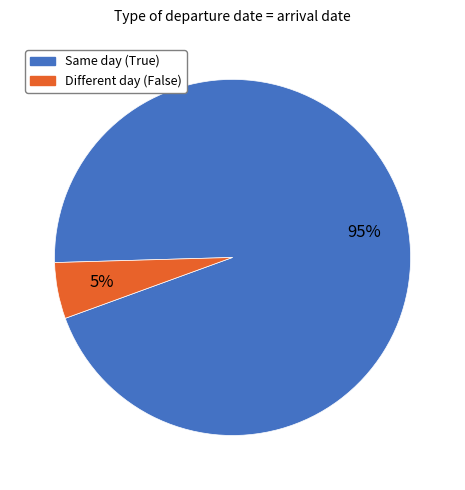

To the nearest percent, what is the average slice percentage?

50%